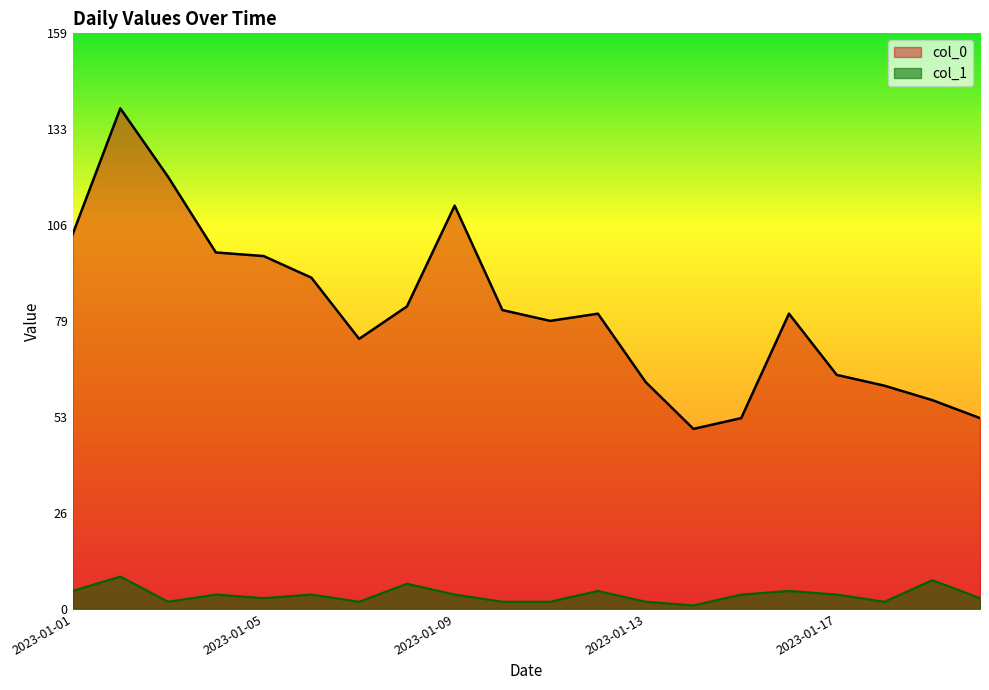

Which series changed the most between 2023-01-14 and 2023-01-16?

col_0